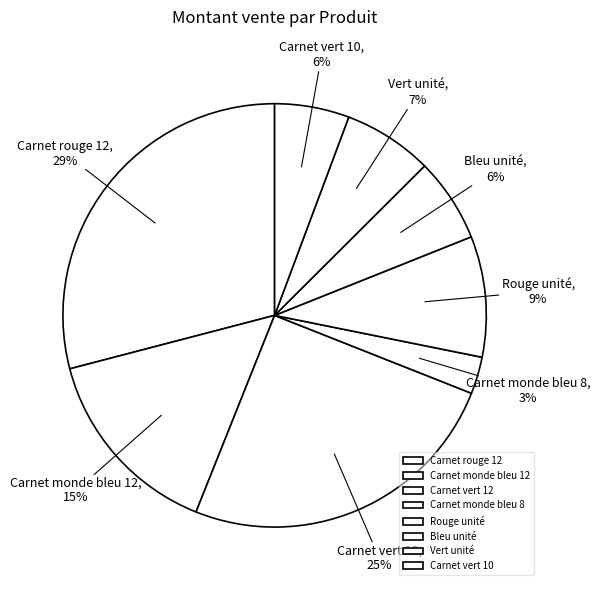

To the nearest percent, what is the difference between the largest and smallest slice percentages?

26%